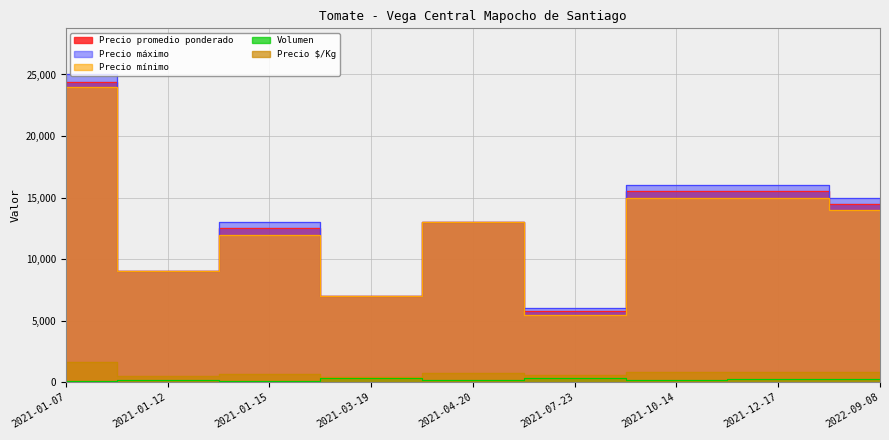

What is the minimum value for Precio $/Kg?

389